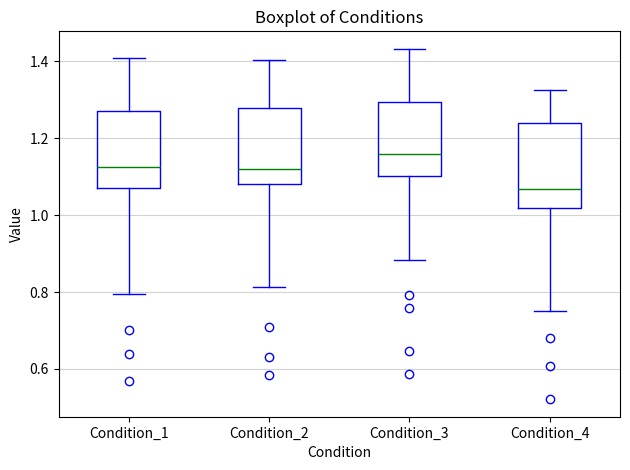

Reading left to right, transcribe this box plot: for each box, give where its median line is, the range the box spans, and where its two whiskers end, as read against the y-axis. The values are not printed on the chart, so give them approximately, as read against the axis.

Condition_1: median 1.12, box 1.08 to 1.28, whiskers 0.80 to 1.40
Condition_2: median 1.12, box 1.08 to 1.28, whiskers 0.82 to 1.40
Condition_3: median 1.16, box 1.10 to 1.30, whiskers 0.88 to 1.44
Condition_4: median 1.06, box 1.02 to 1.24, whiskers 0.74 to 1.32